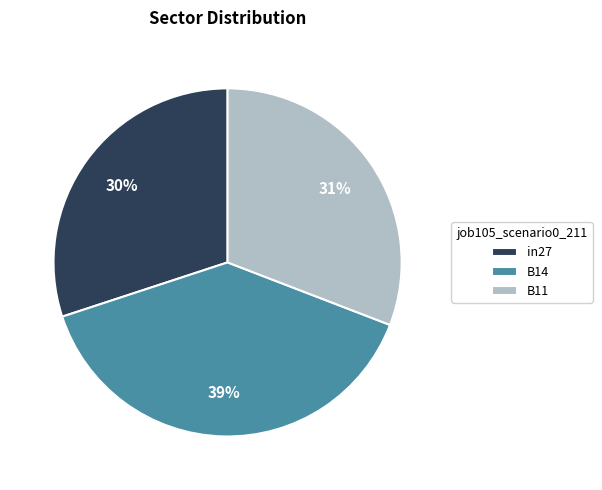

How many slices are in this pie chart?

3